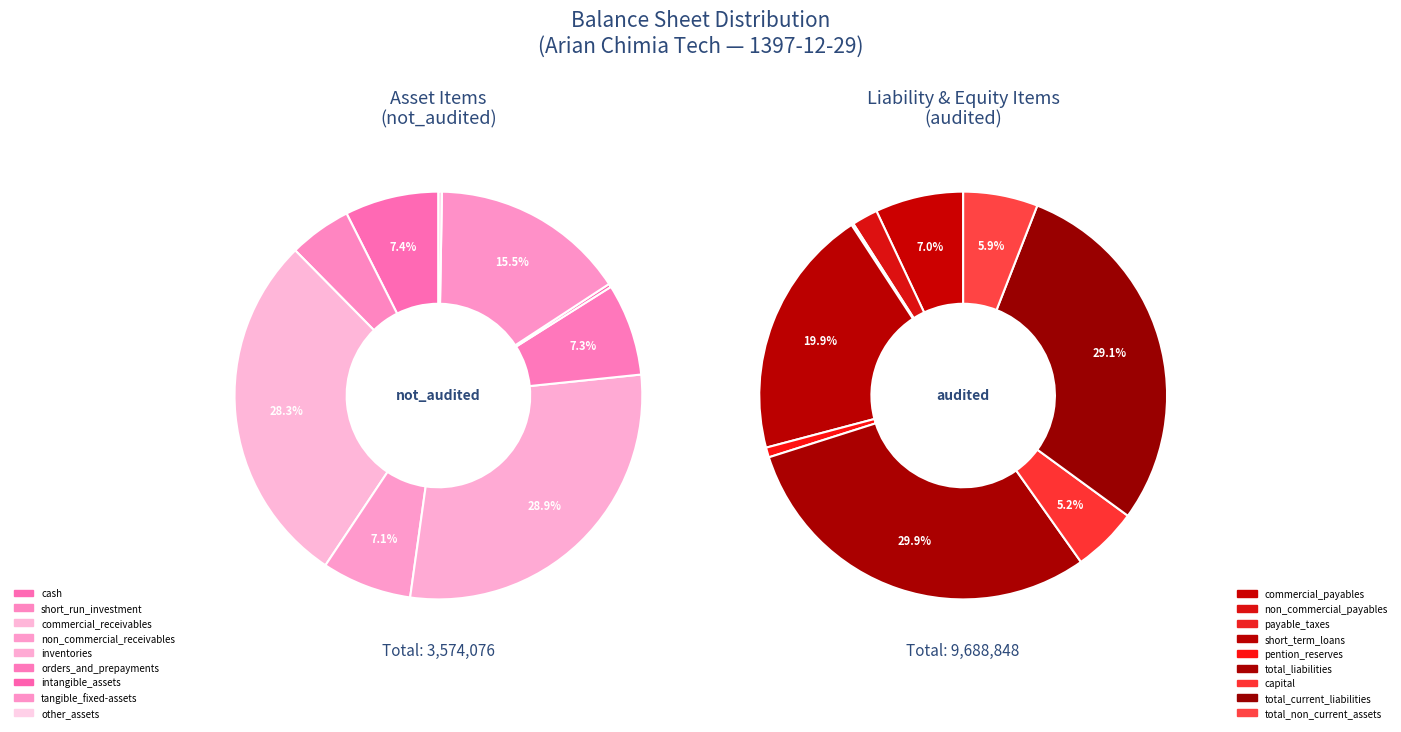

To the nearest percent, what is the difference between the largest and smallest slice percentages?

29%